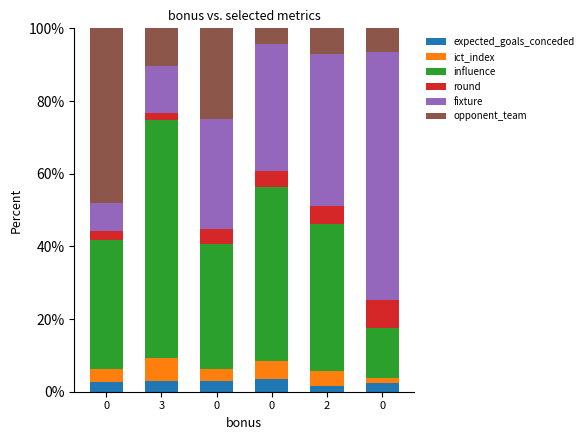

How many bars are there in total?

6